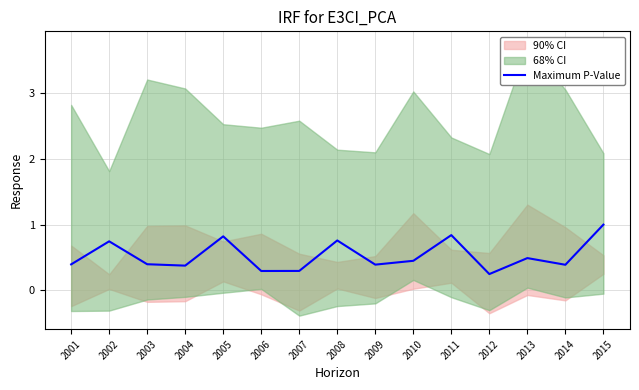

Reading left to right, what are all the values shown in this chart?

0.4	0.7	0.4	0.4	0.8	0.3	0.3	0.8	0.4	0.4	0.8	0.2	0.5	0.4	1.0